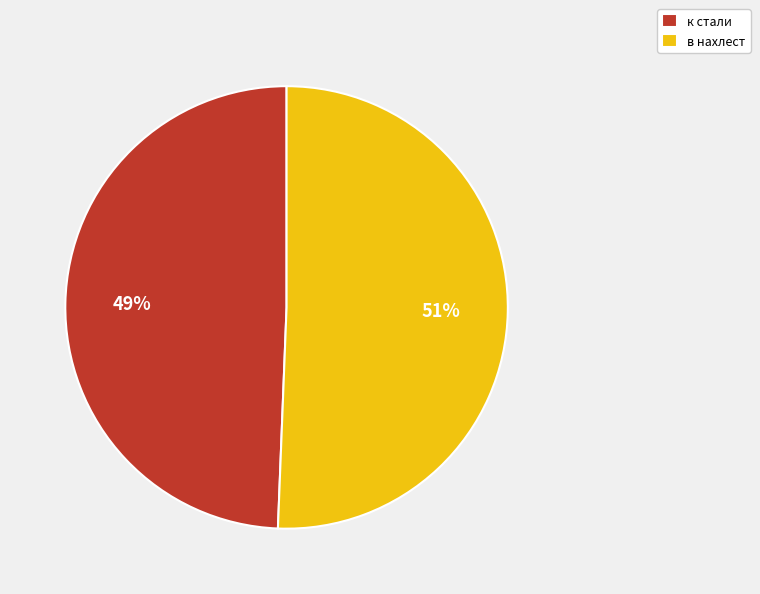

Is it true that в нахлест is 57% of the pie?

False